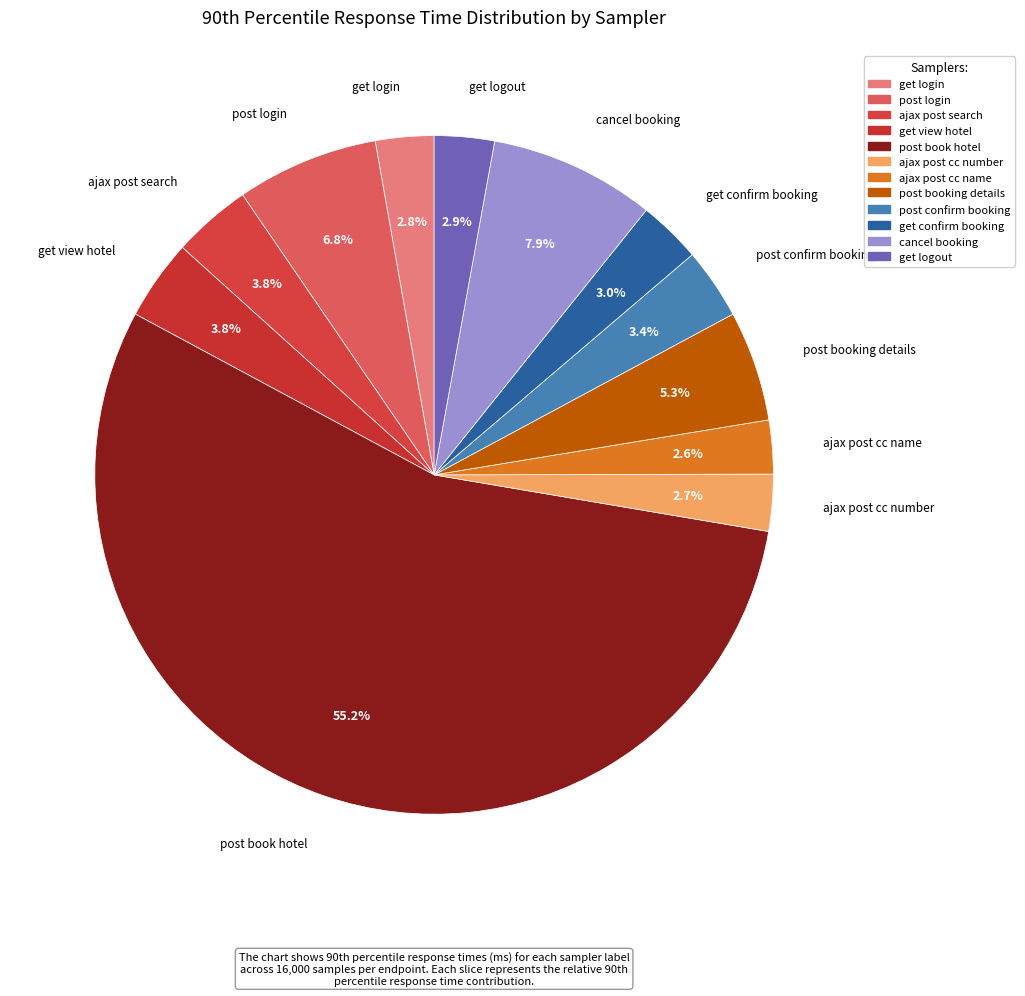

What percentage is NOT represented by post booking details?

94.7%